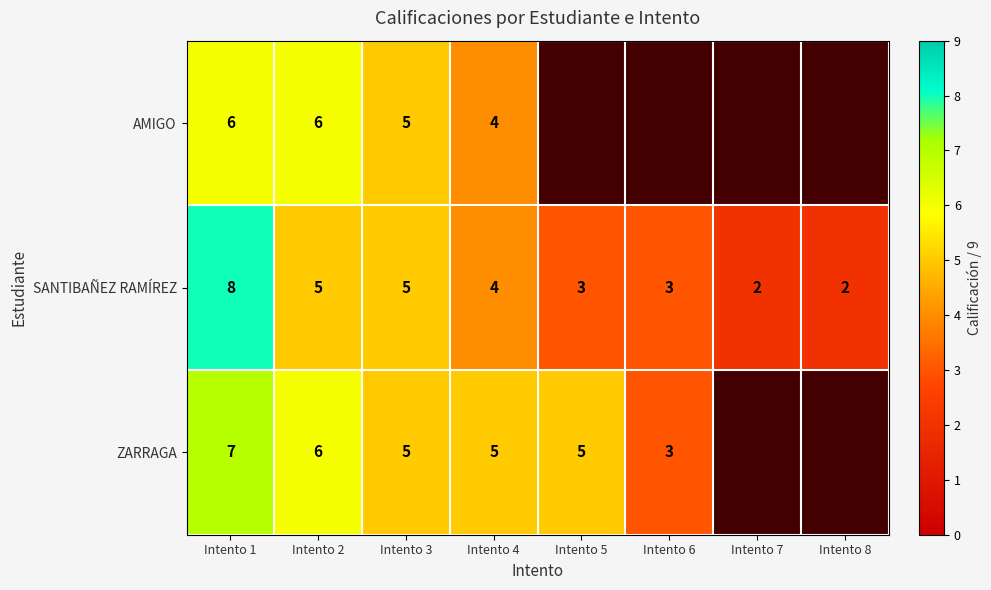

At which label does SANTIBAÑEZ RAMÍREZ reach its peak?

Intento 1